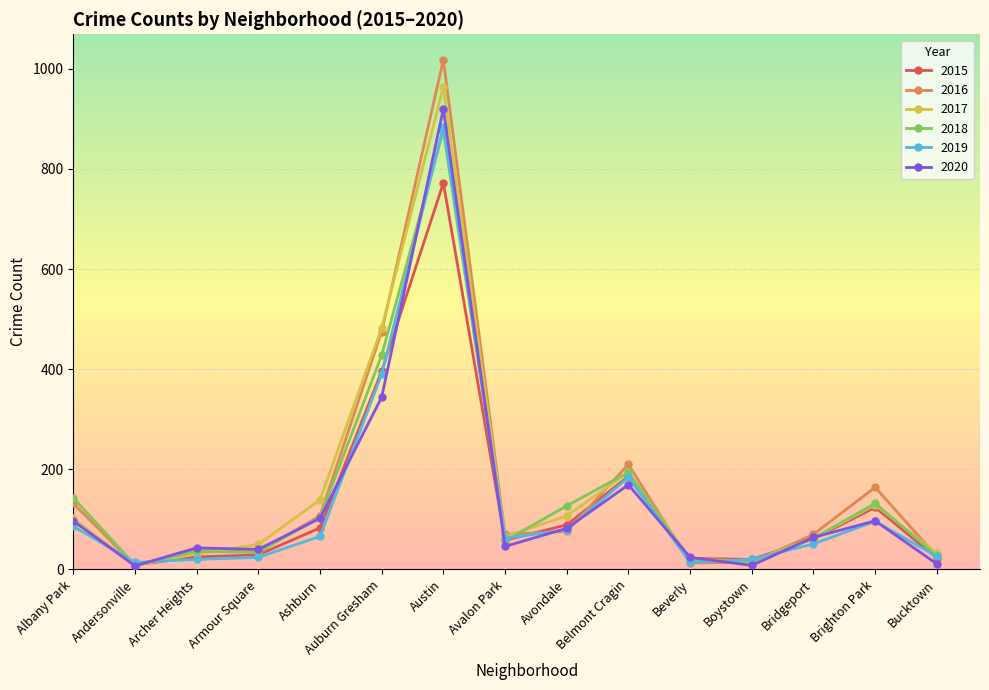

At which category is the sum across all series the highest?

Austin